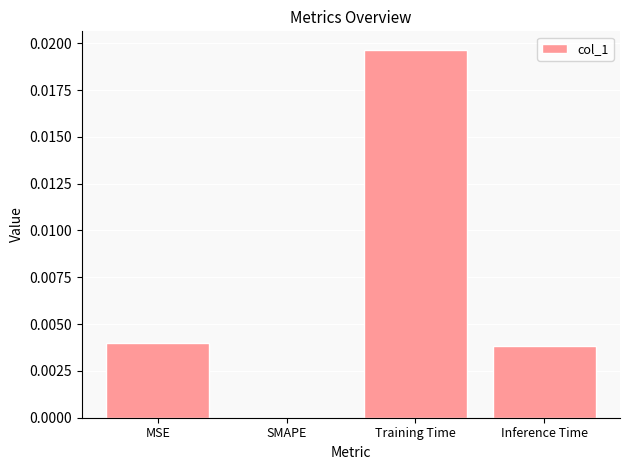

At which label is the value closest to 0?

SMAPE